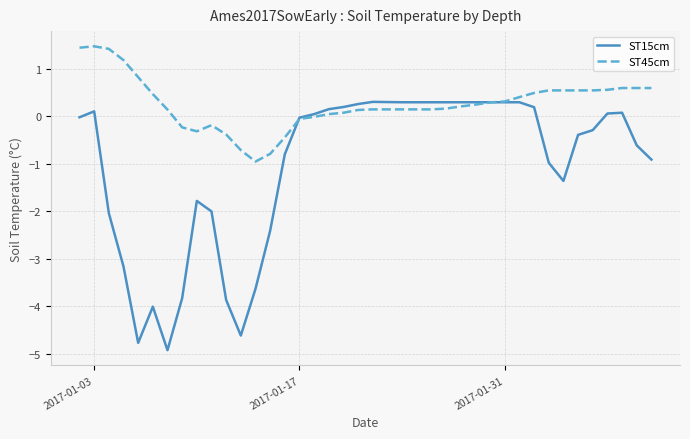

What is the lowest value of the ST45cm series?

-0.9